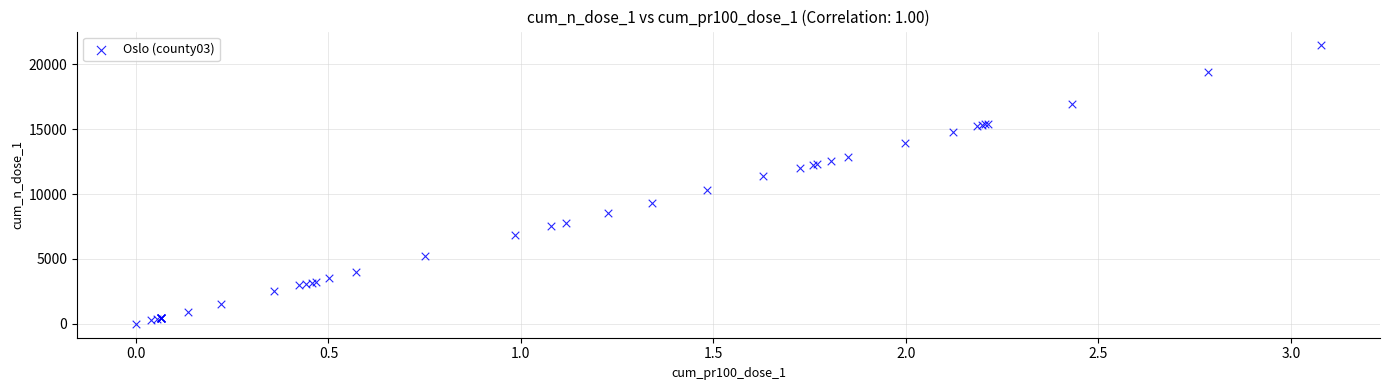

What Y value in the scatter plot is closest to 10729?

10342